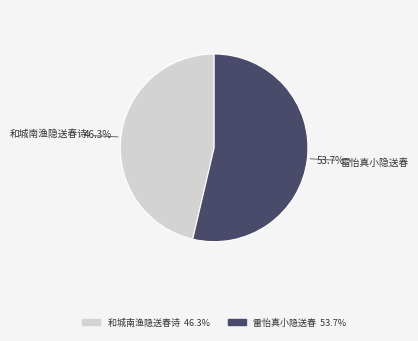

Rank the categories by value from lowest to highest.

和城南渔隐送春诗, 雷怡真小隐送春